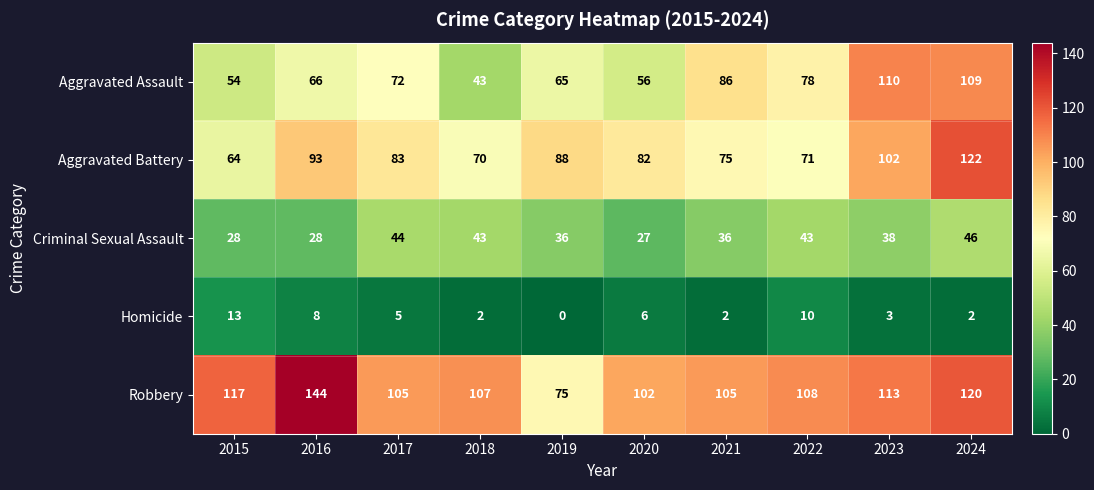

Is the value of Aggravated Battery at 2018 greater than the value of Homicide at 2017?

Yes